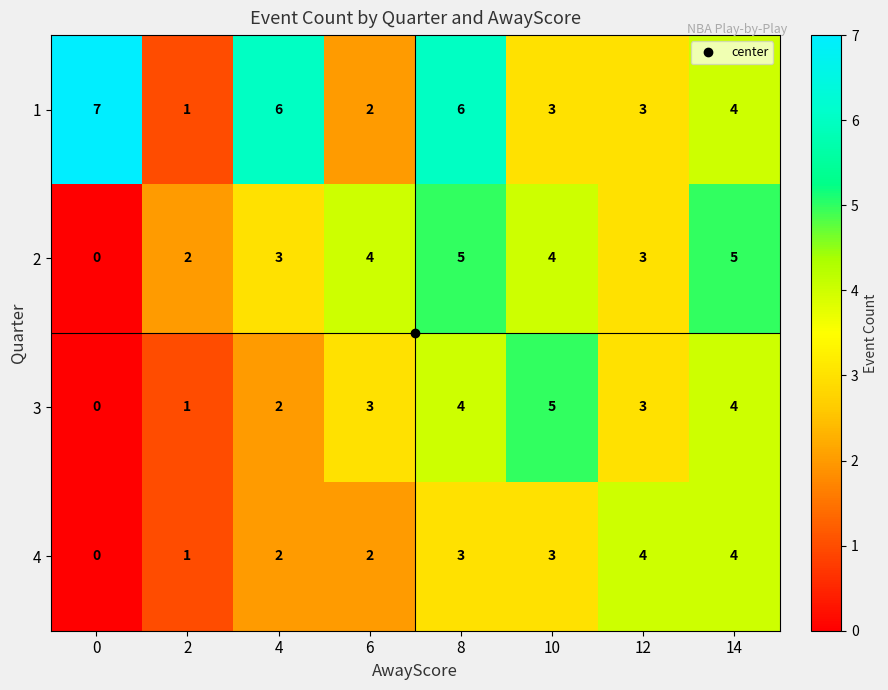

What is the difference between the maximum and minimum values in the 1 series?

6